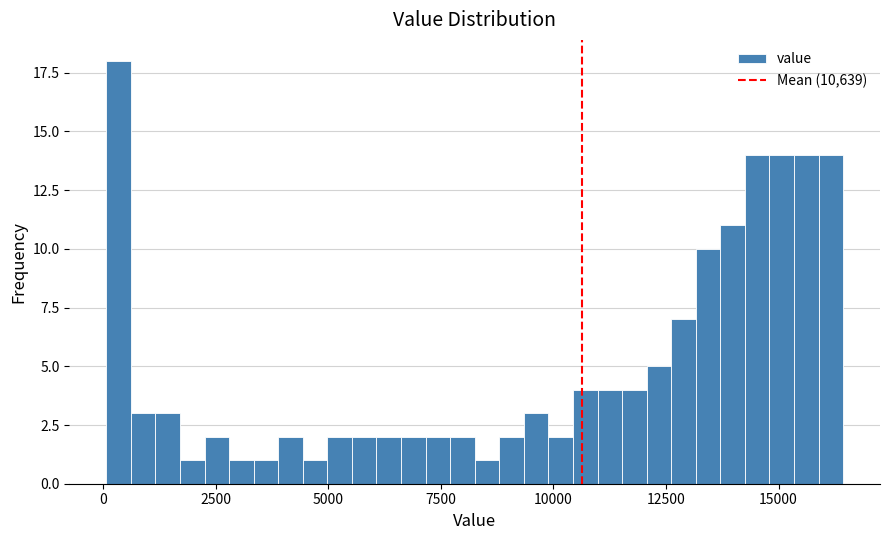

Read against the x-axis, roughly where is the centre of the tallest bar?

500